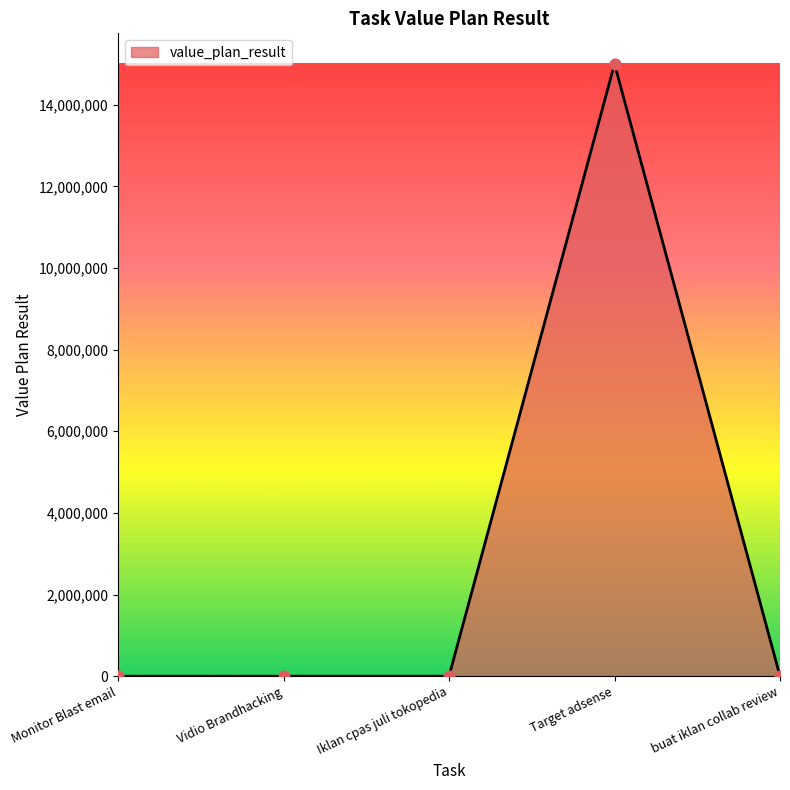

Which has a higher value, Vidio Brandhacking or Target adsense?

Target adsense